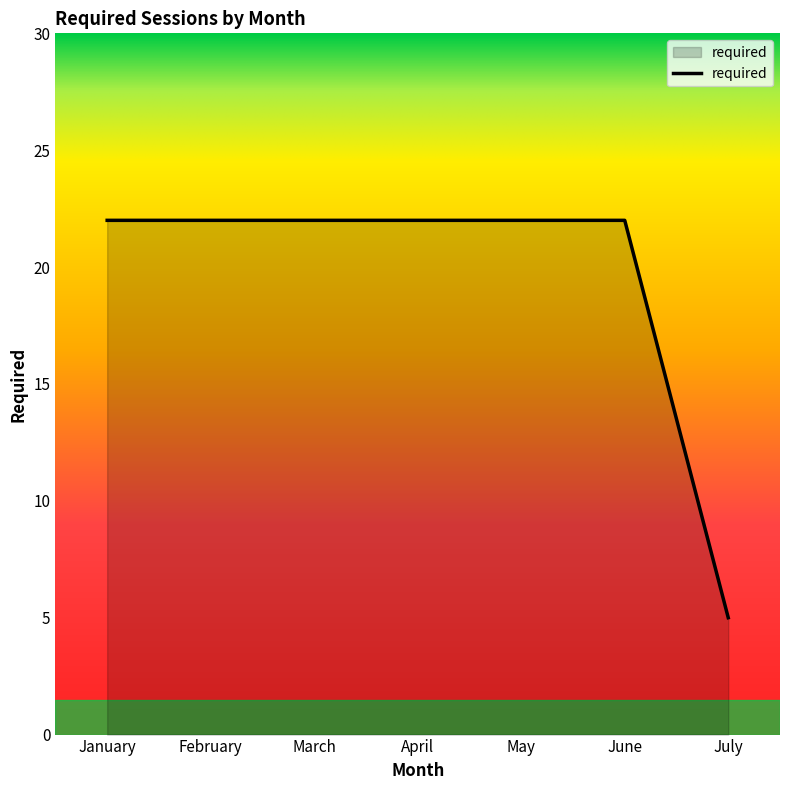

The chart shows a value of 14 at February. True or false?

False